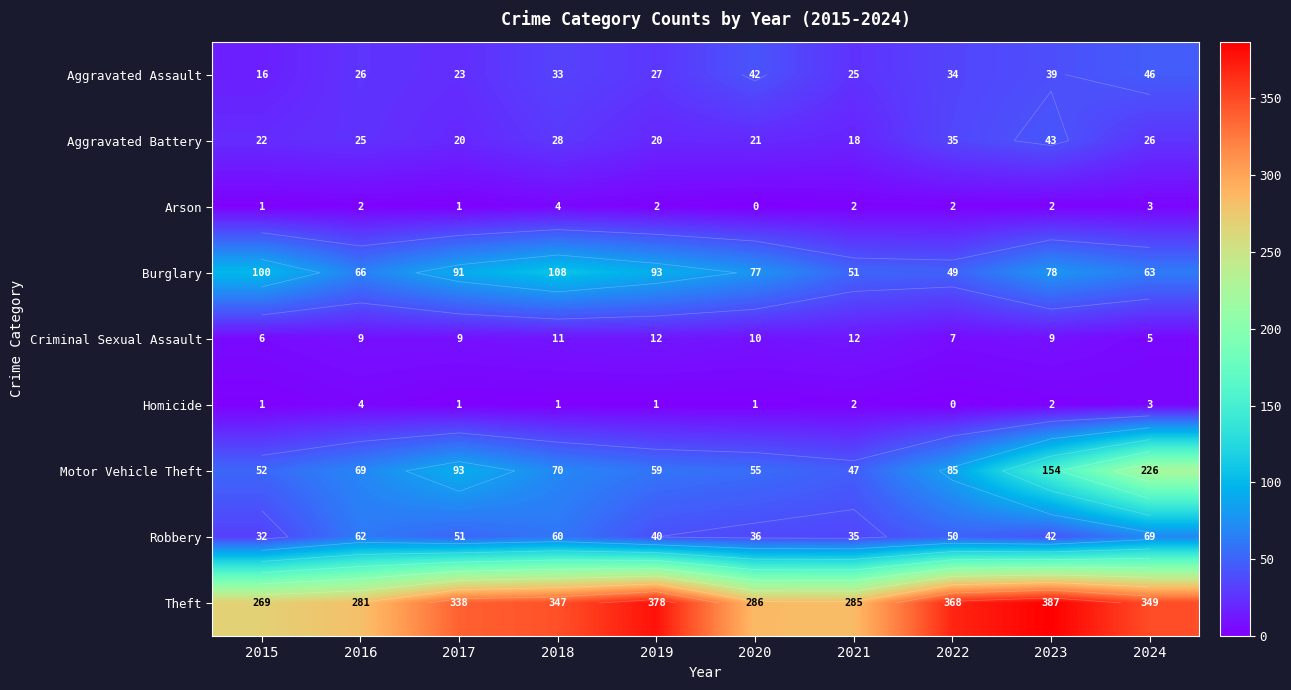

Which category has the lowest value in the Homicide series?

2022